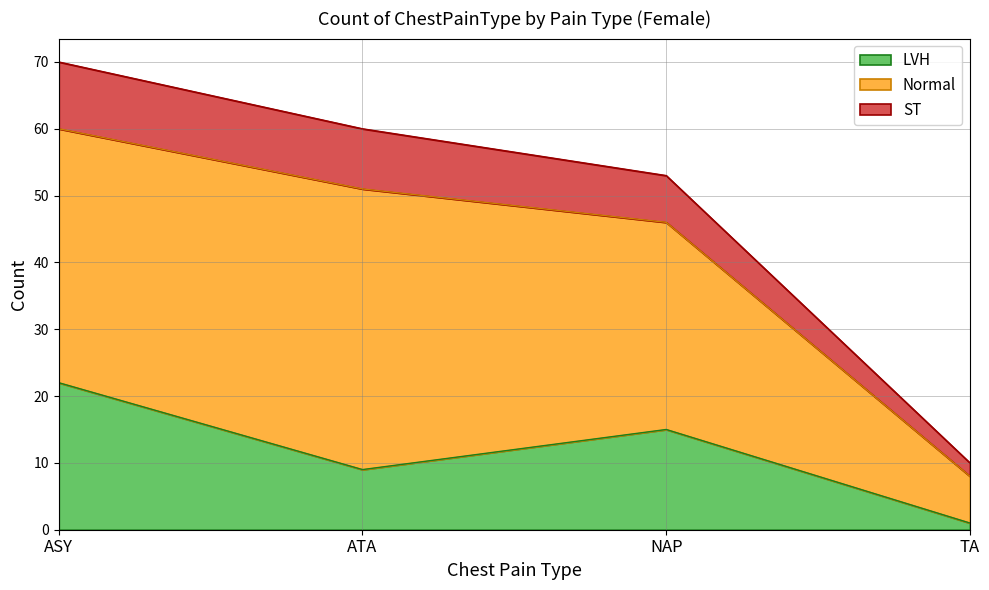

List the labels in order of LVH value, largest first.

ASY, NAP, ATA, TA